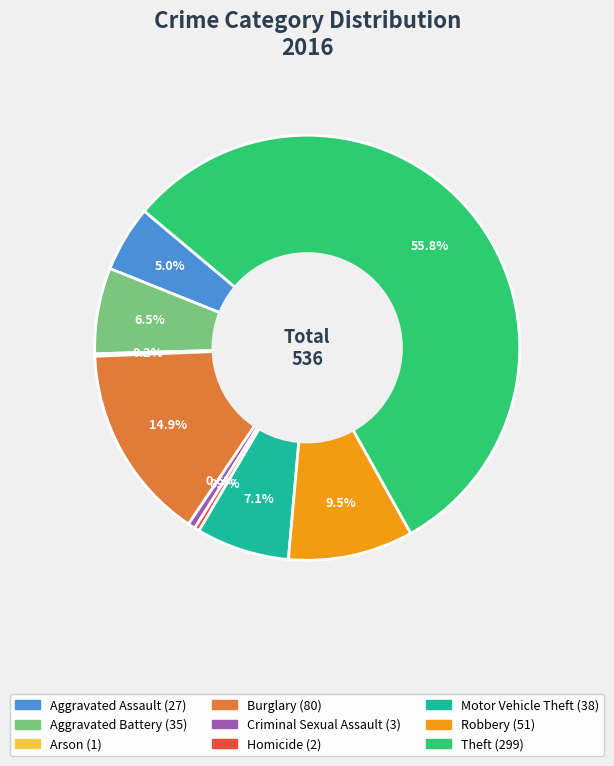

To the nearest percent, what is the combined percentage of Burglary and Motor Vehicle Theft?

22%